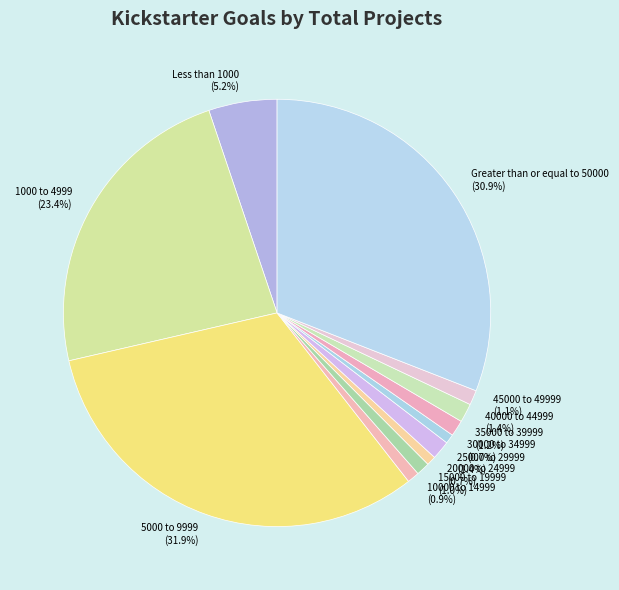

Between 30000 to 34999 and 35000 to 39999, which is larger?

35000 to 39999